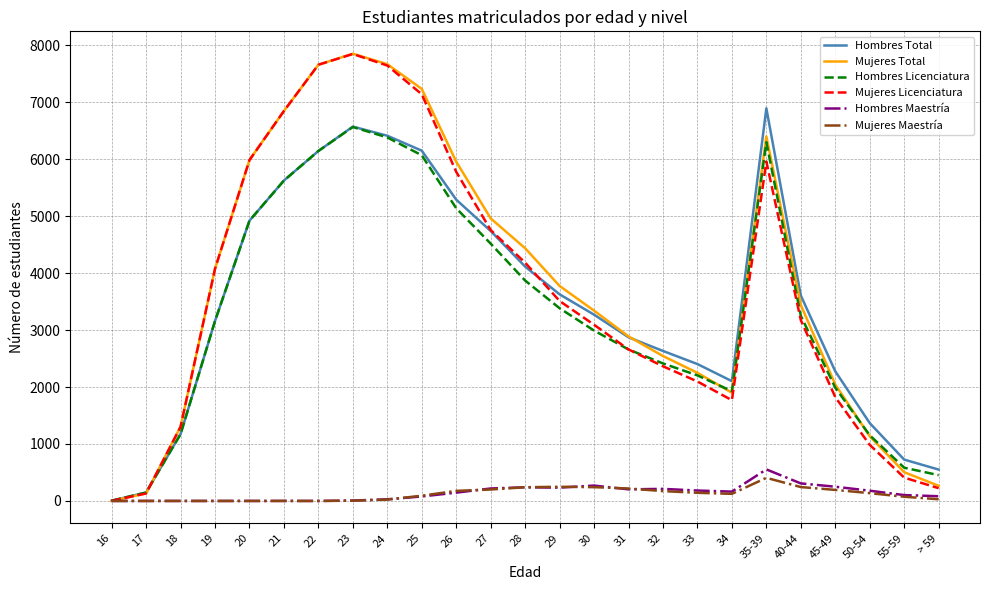

What is the sum of all Mujeres Licenciatura values?

91408